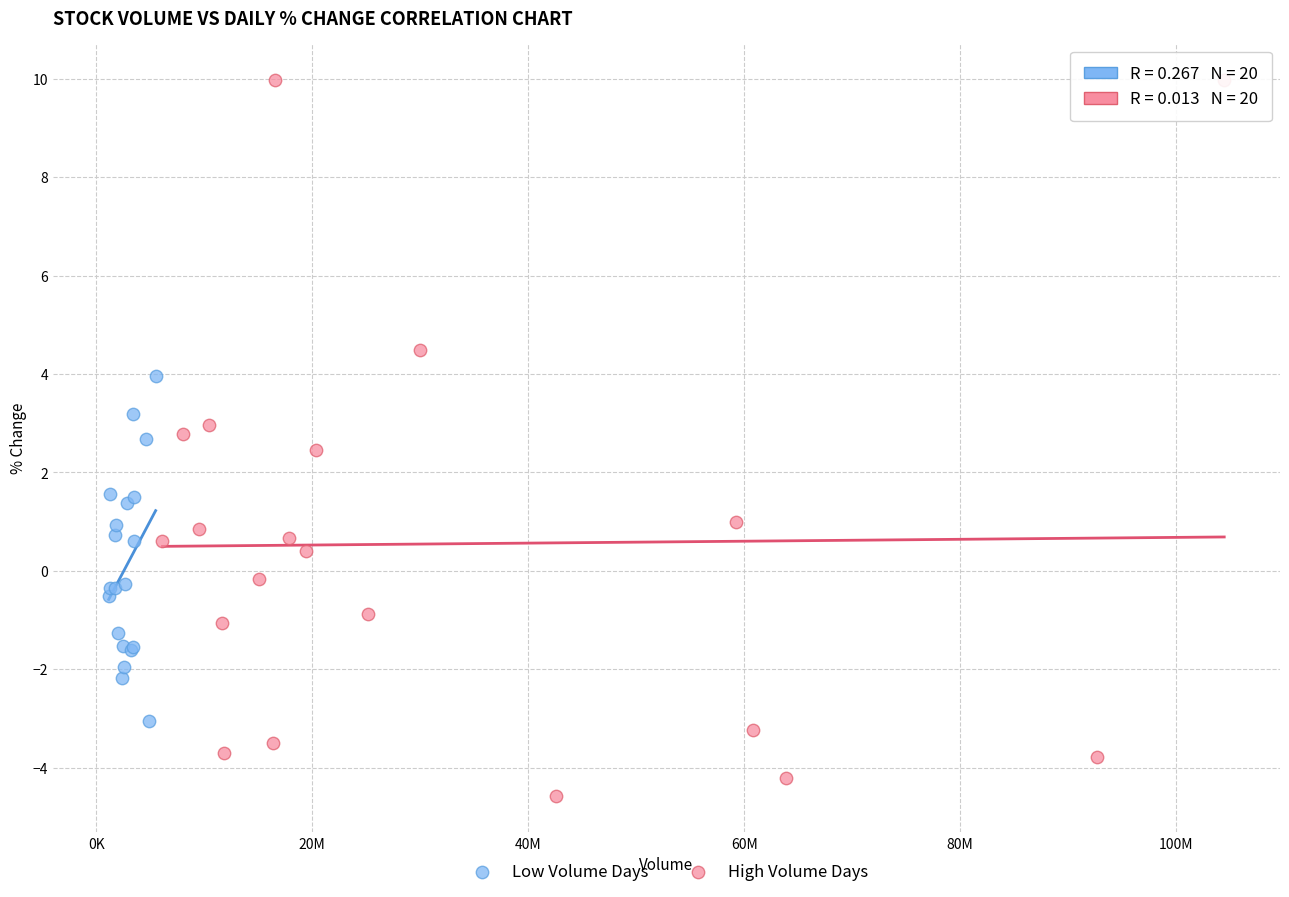

Which series reaches the minimum Y coordinate?

High Volume Days